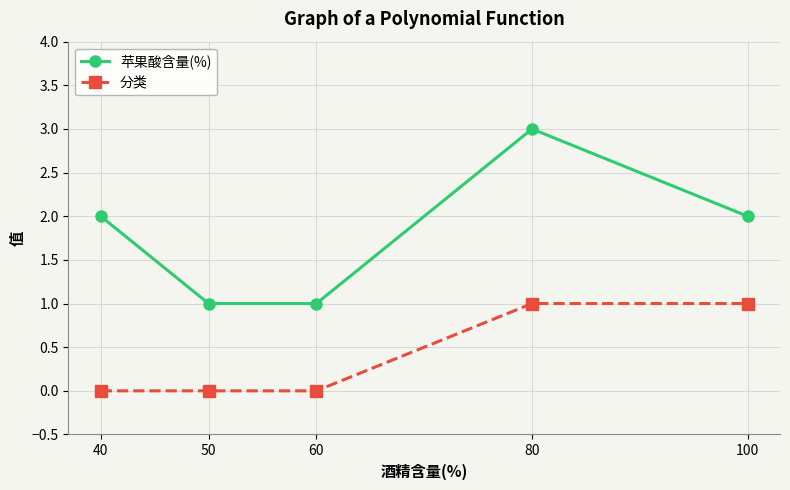

True or false: 苹果酸含量(%) and 分类 intersect in this chart.

False